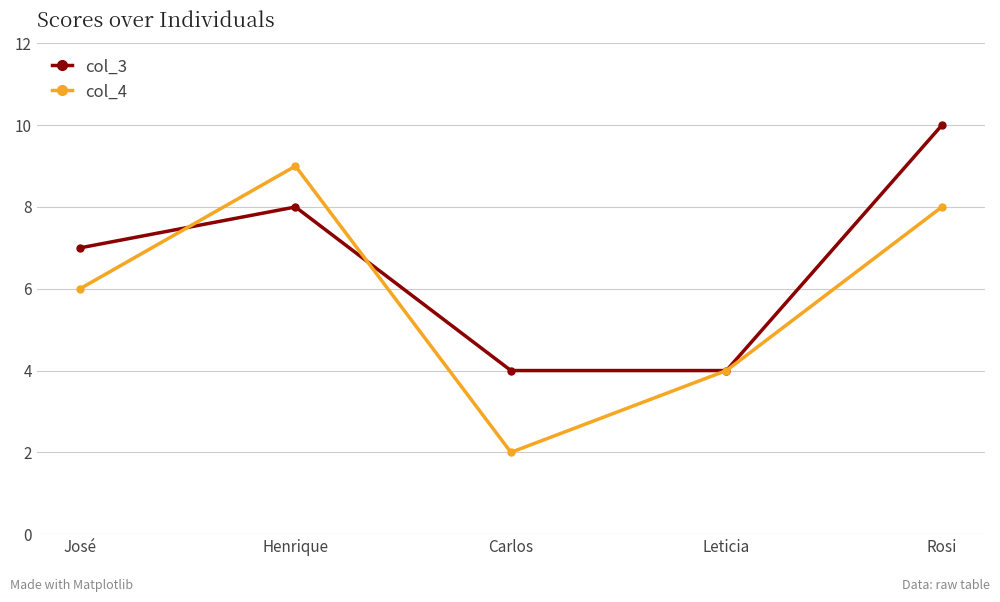

Where is the first local maximum for col_4?

Henrique